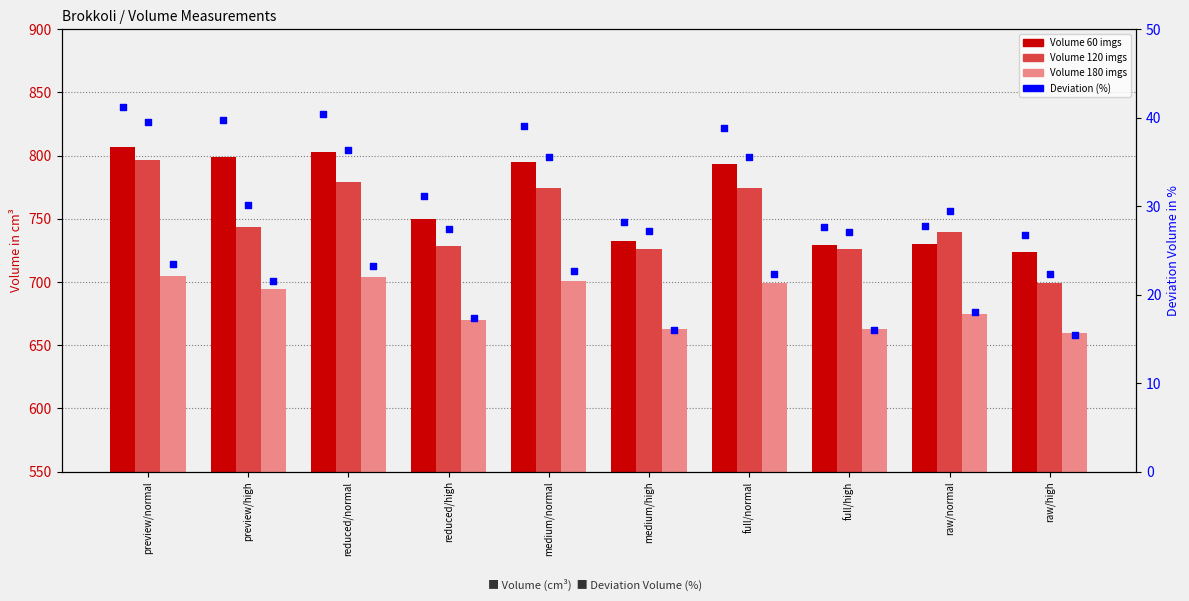

At how many categories does at least one series exceed 383?

10